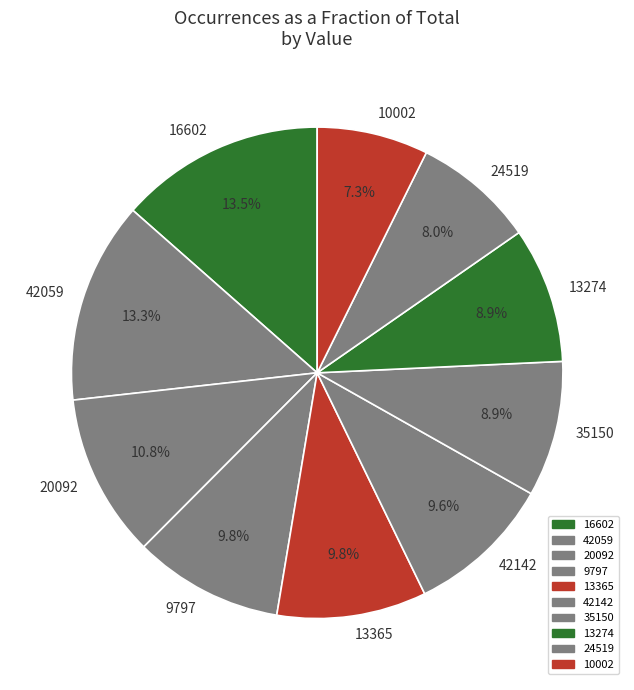

What is the total percentage of 10002 and 35150?

16.2%